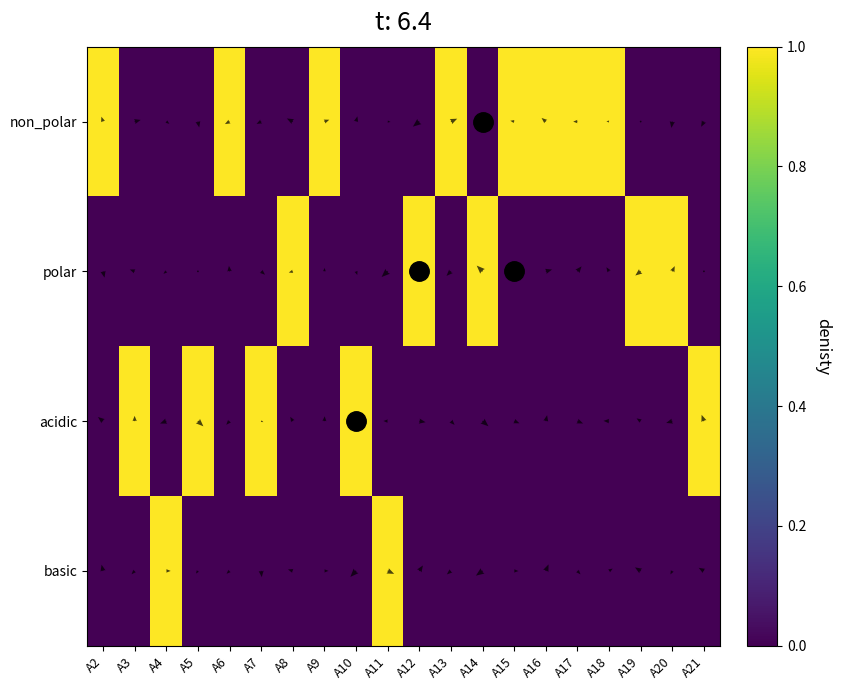

Is it true that basic equals 0 at A10?

True